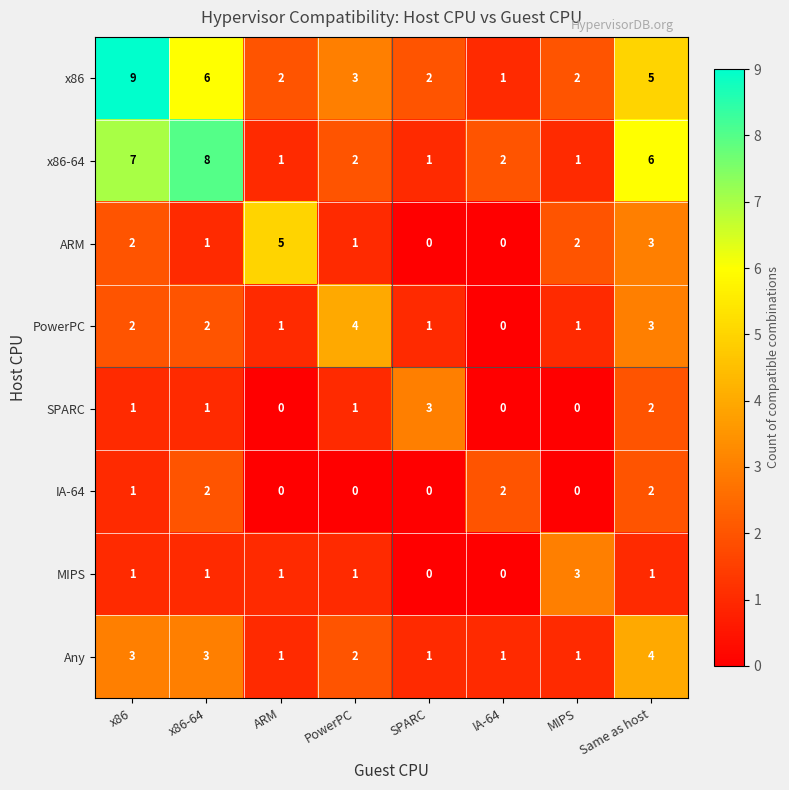

True or false: x86-64 has a value of 1 at IA-64.

False